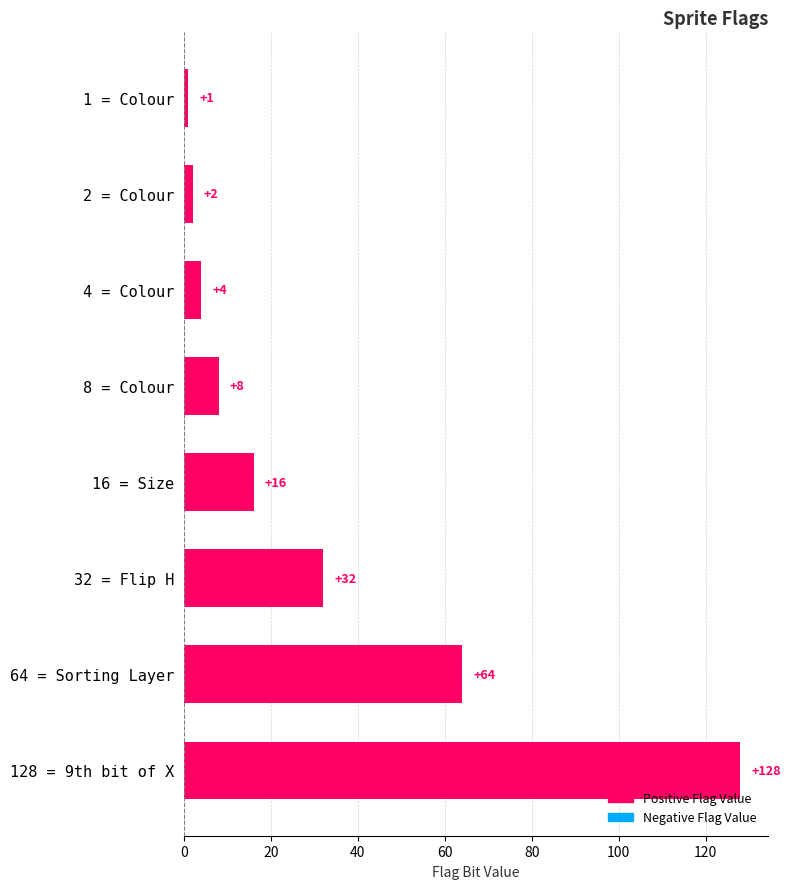

At which label is the value closest to 64?

64 = Sorting Layer